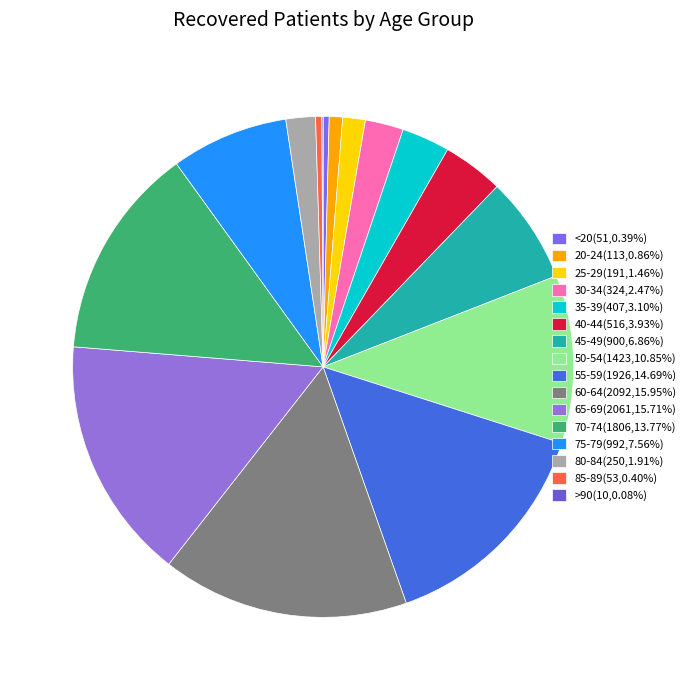

To the nearest percent, what is the combined percentage of 25-29 and 80-84?

3%